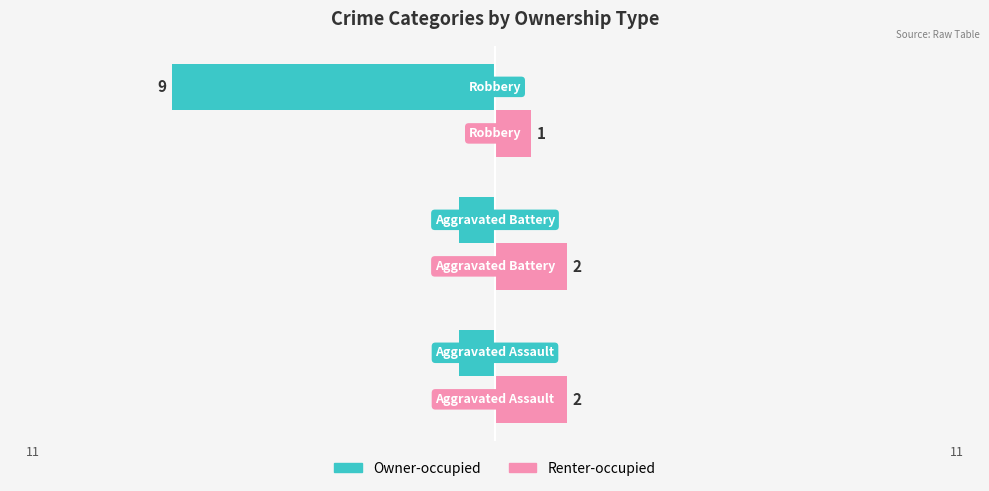

Which series has the widest spread of values?

Owner-occupied